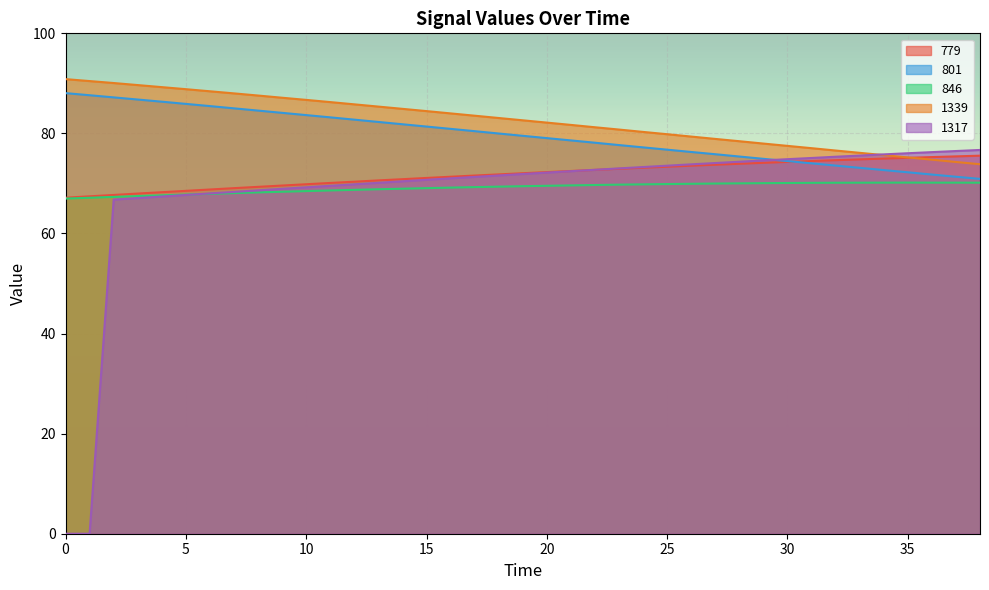

The value of 801 at 20 is 25.4. True or false?

False